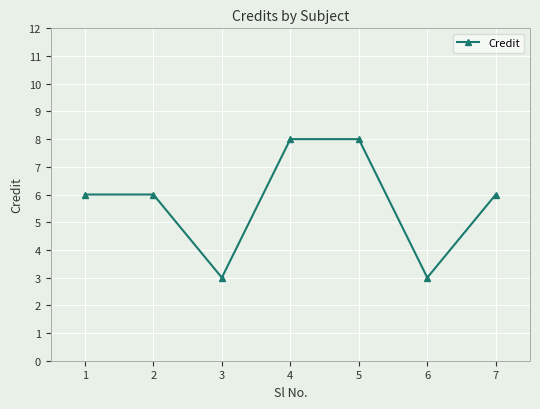

How many distinct data groups are displayed?

1